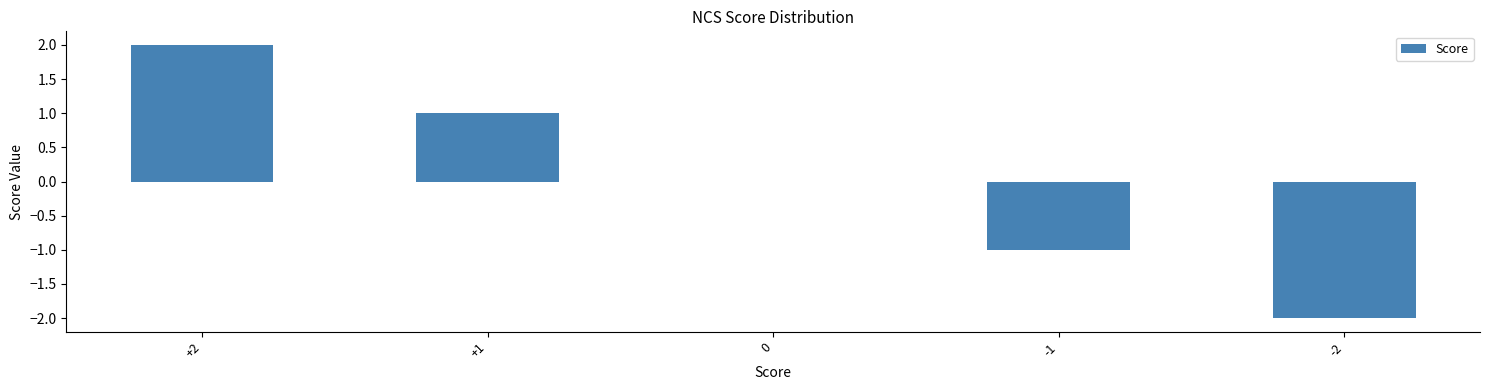

What is the change in value from +1 to -2?

-3